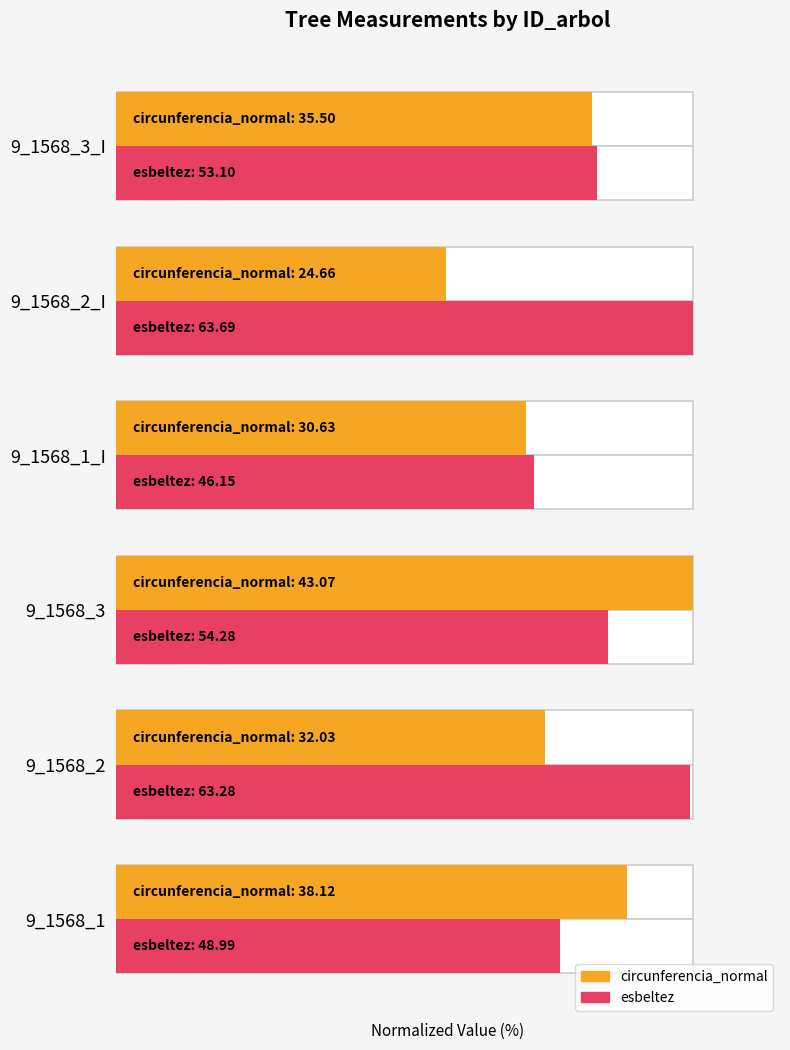

Rank the categories by esbeltez value from lowest to highest.

9_1568_1_I, 9_1568_1, 9_1568_3_I, 9_1568_3, 9_1568_2, 9_1568_2_I